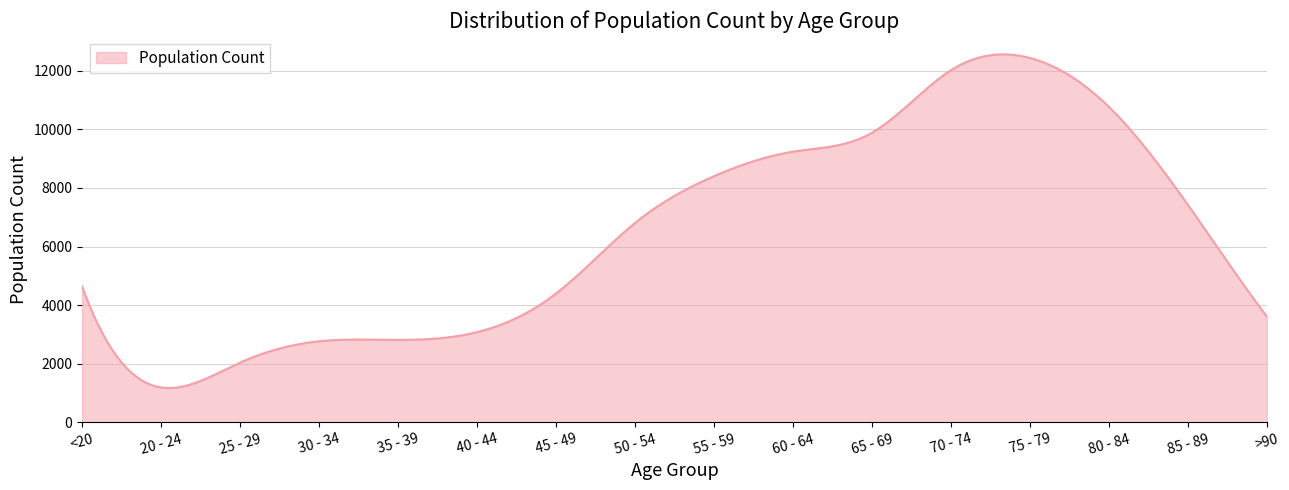

What is the maximum value shown in the chart?

12557.2